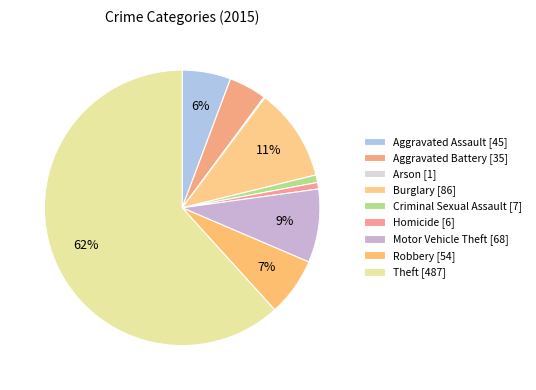

What is the change in value from Arson to Theft?

+486